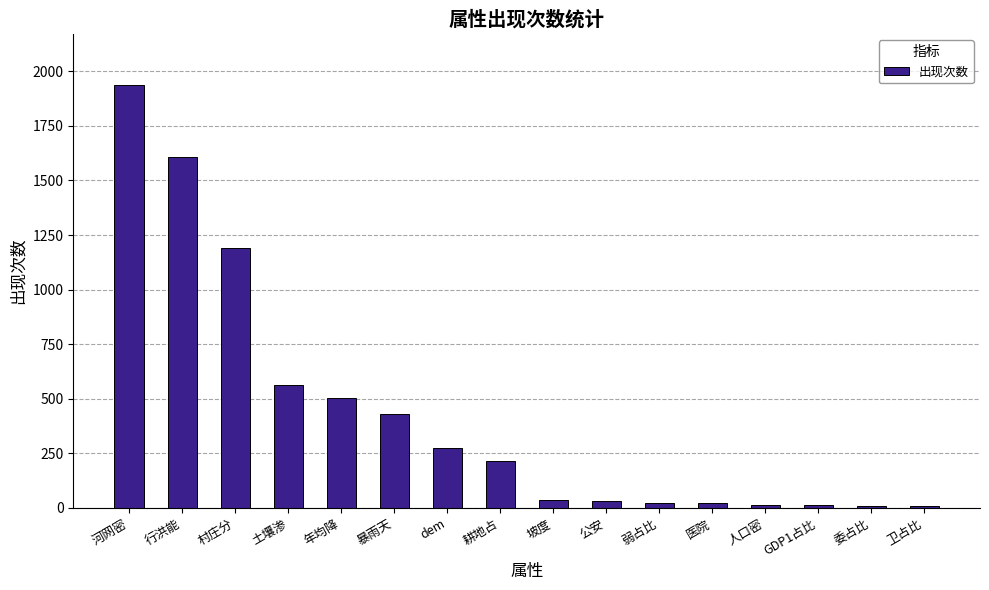

What is the change in value from 村庄分 to 土壤渗?

-630